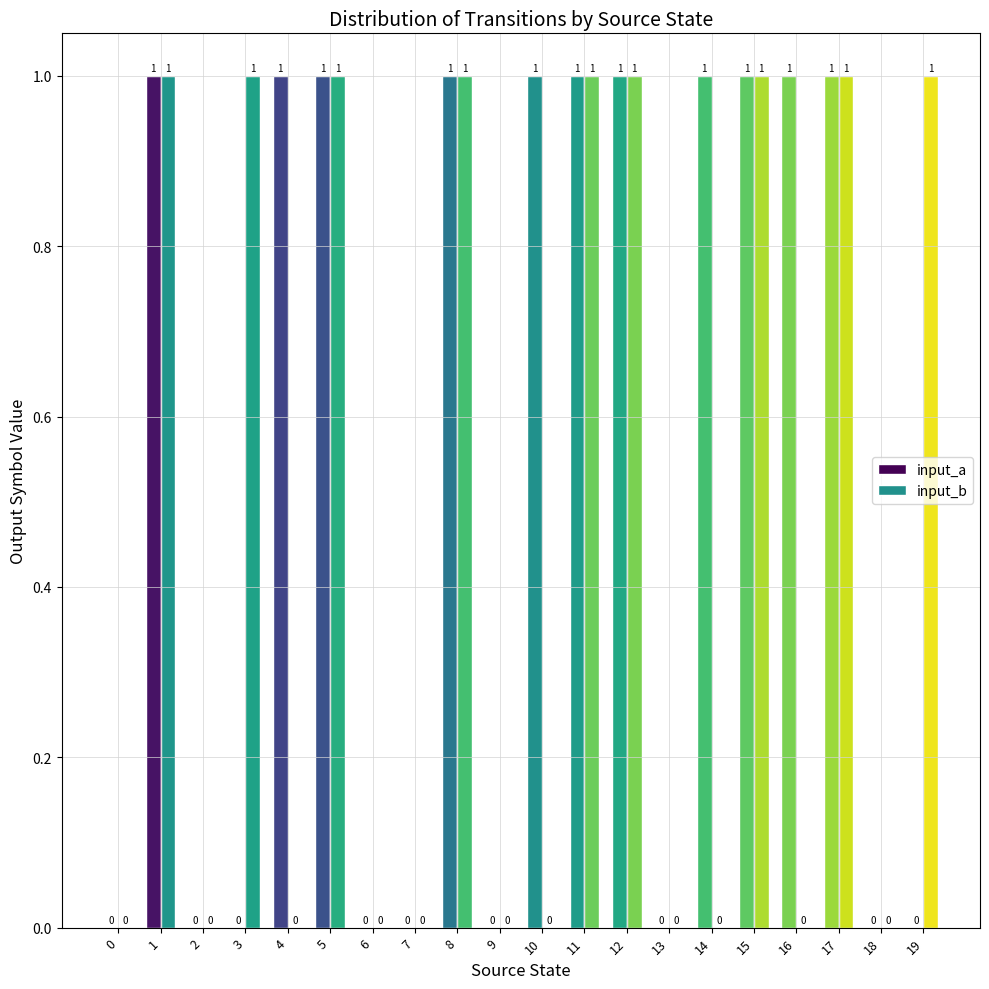

How many groups of bars are there?

20